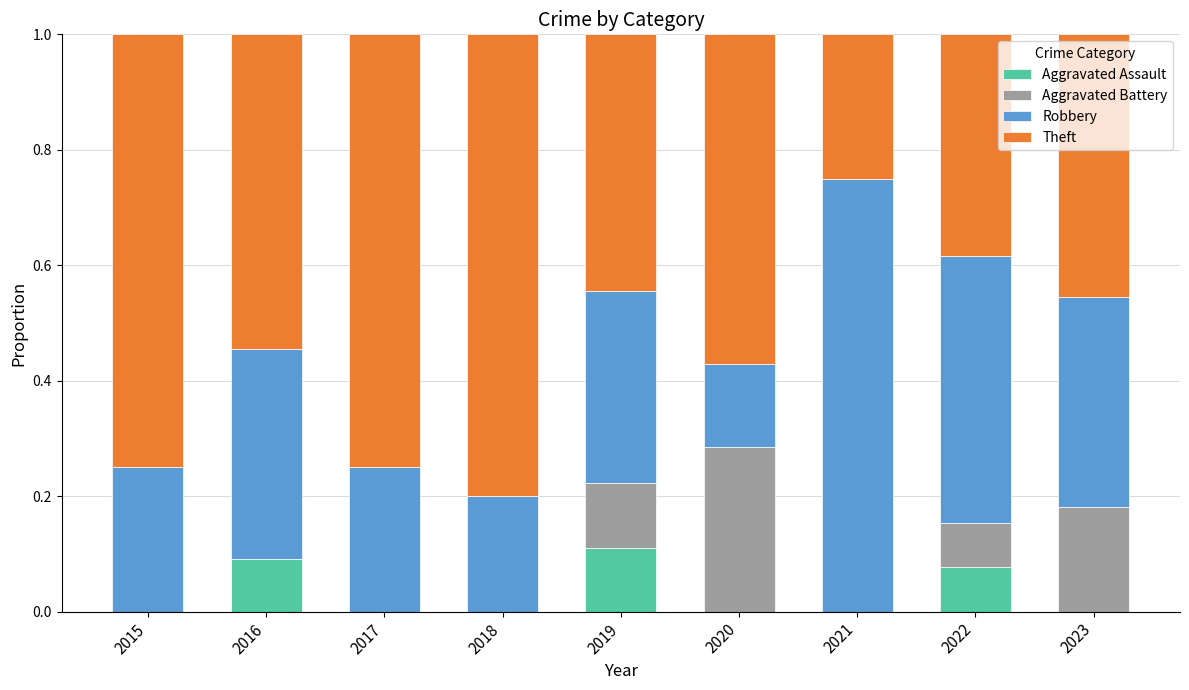

The value of Aggravated Assault at 2018 is 0.0. True or false?

True